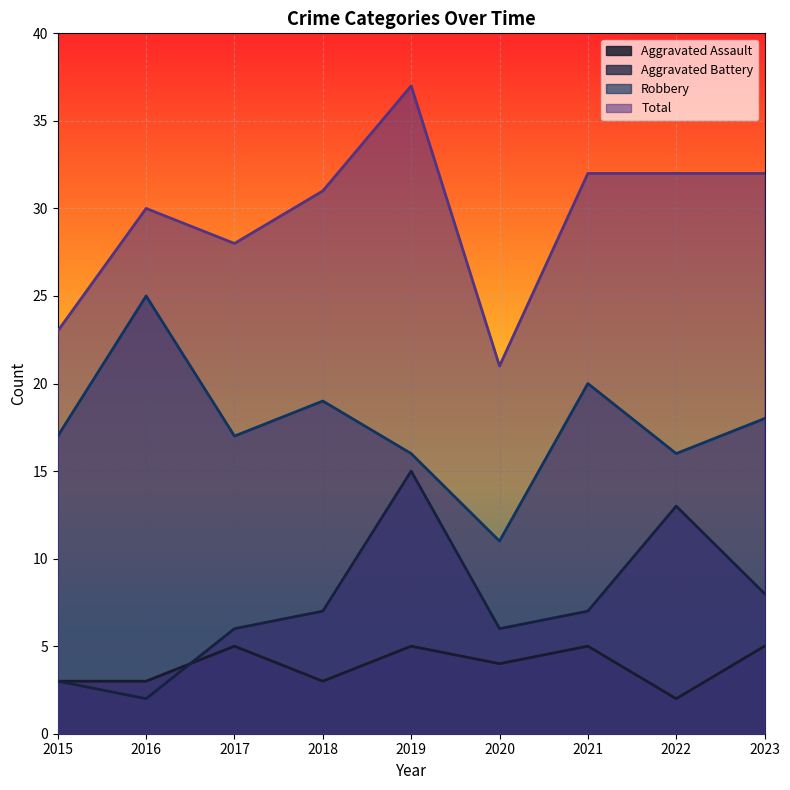

What is the maximum value shown in the chart?

37